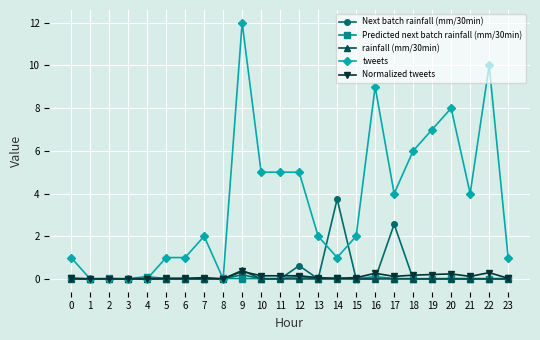

At which category is the sum across all series the highest?

9